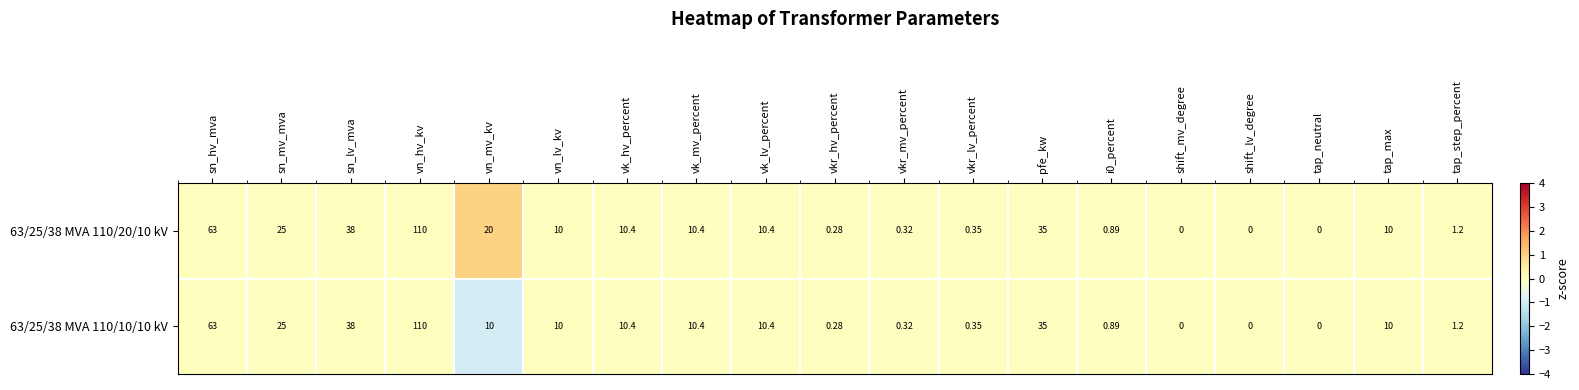

At which label is 63/25/38 MVA 110/20/10 kV closest to 55?

sn_hv_mva